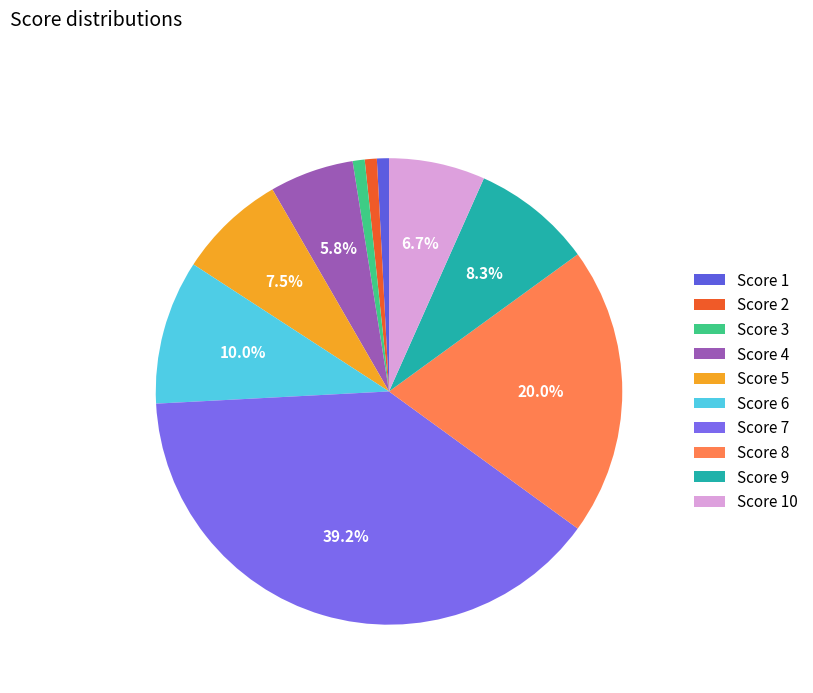

What is the largest slice in the pie chart?

Score 7